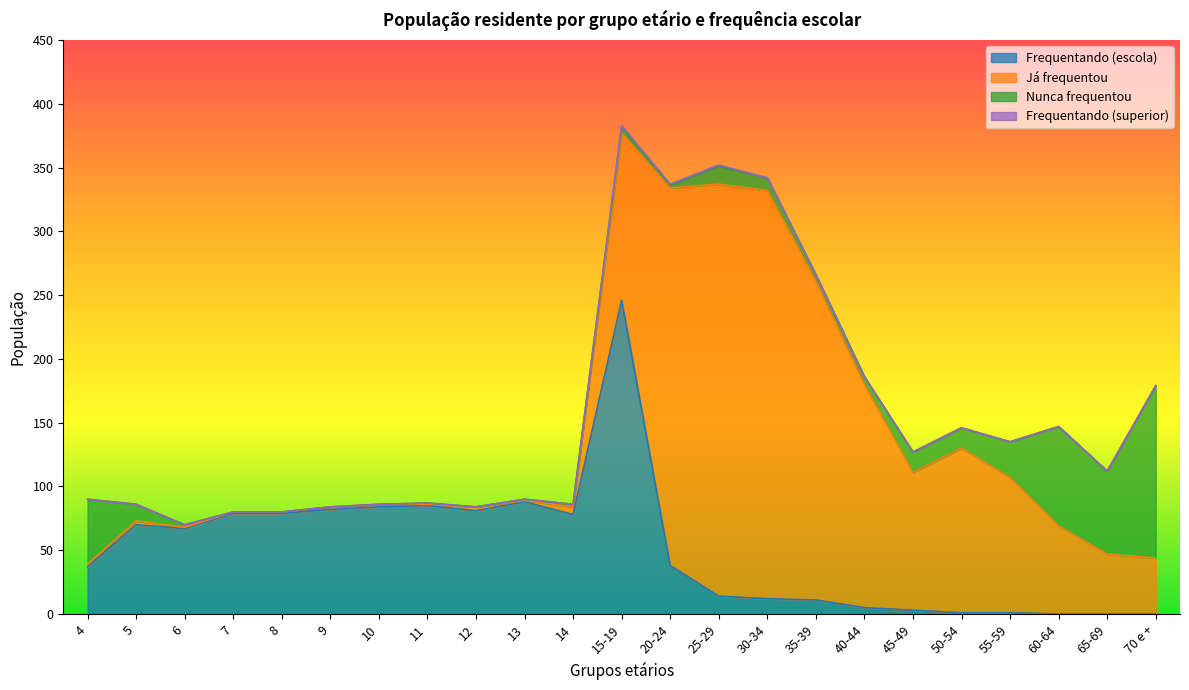

Which series has the widest spread of values?

Já frequentou